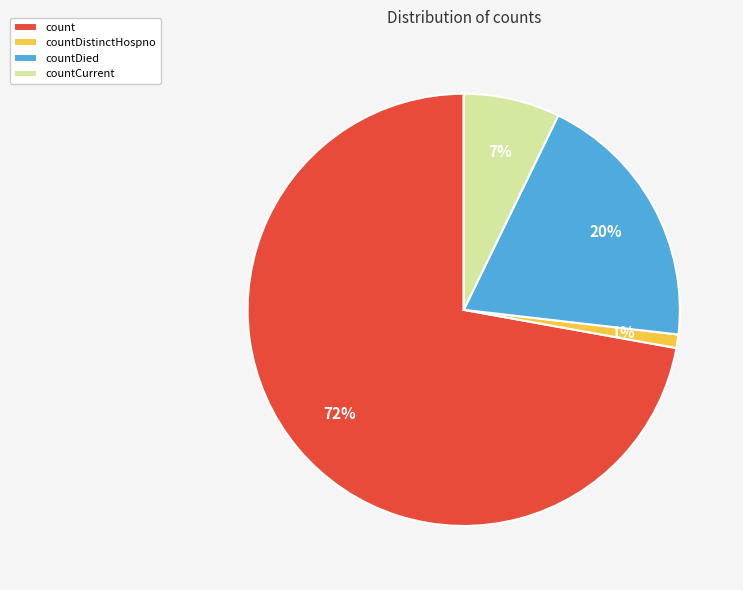

To the nearest percent, what is the difference between the largest and smallest slice percentages?

71%